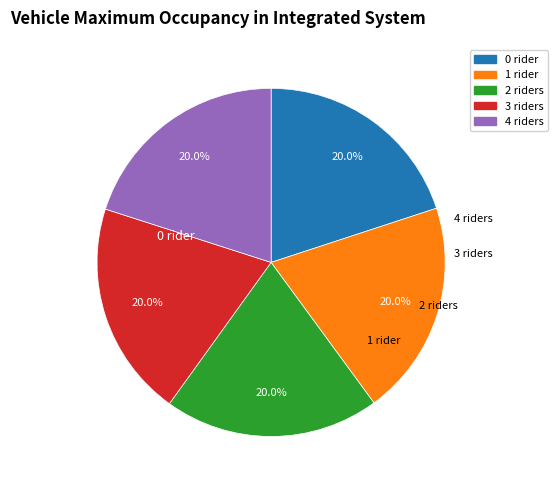

How many slices are in this pie chart?

5